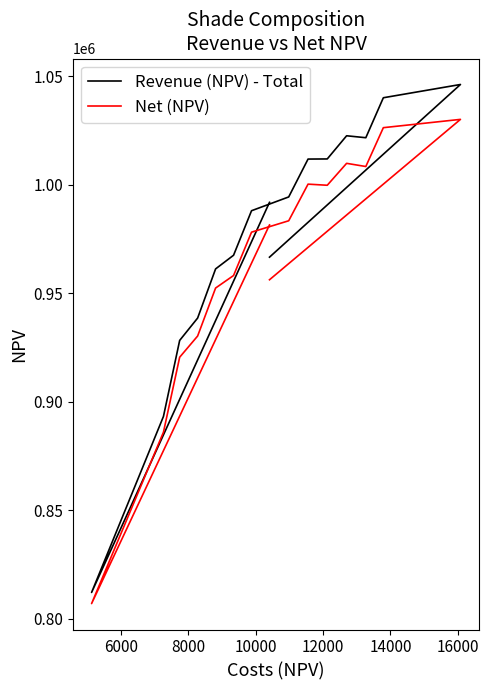

Reading left to right, extract all data points from this chart.

Revenue (NPV) - Total: 991864.1	812097.1	893206.3	928237.6	938540.9	961191.8	967492.1	988003.2	994358.8	1011810.2	1011867.9	1022544.6	1021649.8	1040069.5	1046181.4	966600.2
Net (NPV): 981451.1	806962.1	885939.3	920489.6	930259.9	952377.8	958145.1	978123.2	983375.8	1000253.2	999740.9	1009843.6	1008378.8	1026278.5	1030102.4	956187.2